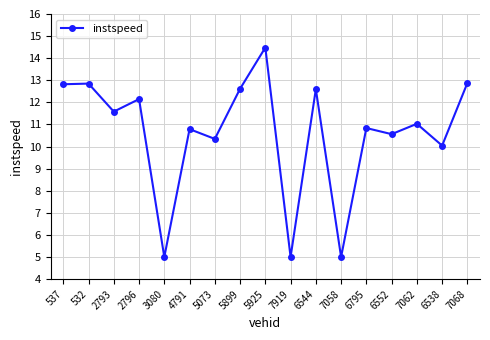

Is it true that the value at 5073 is 15.5?

False